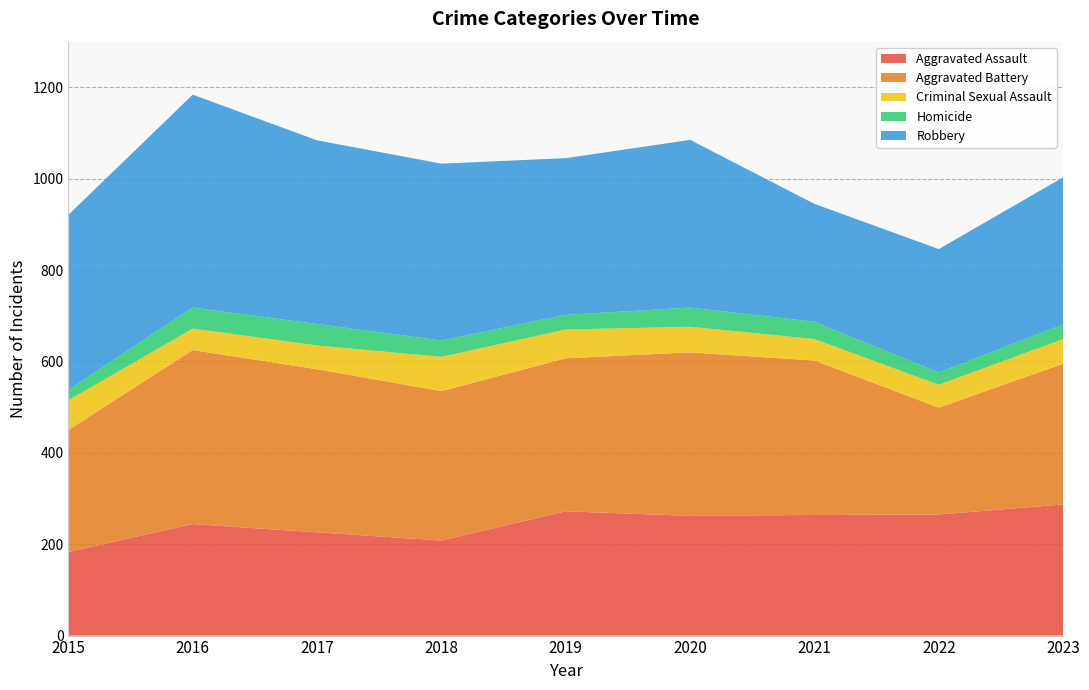

Reading left to right, what are all the values shown in this chart?

Aggravated Assault: 2015=183	2016=244	2017=226	2018=208	2019=272	2020=262	2021=264	2022=265	2023=287
Aggravated Battery: 2015=267	2016=381	2017=357	2018=327	2019=335	2020=358	2021=338	2022=234	2023=308
Criminal Sexual Assault: 2015=65	2016=47	2017=52	2018=75	2019=63	2020=56	2021=47	2022=50	2023=54
Homicide: 2015=23	2016=46	2017=47	2018=36	2019=32	2020=42	2021=38	2022=27	2023=32
Robbery: 2015=383	2016=466	2017=402	2018=387	2019=343	2020=367	2021=258	2022=270	2023=322